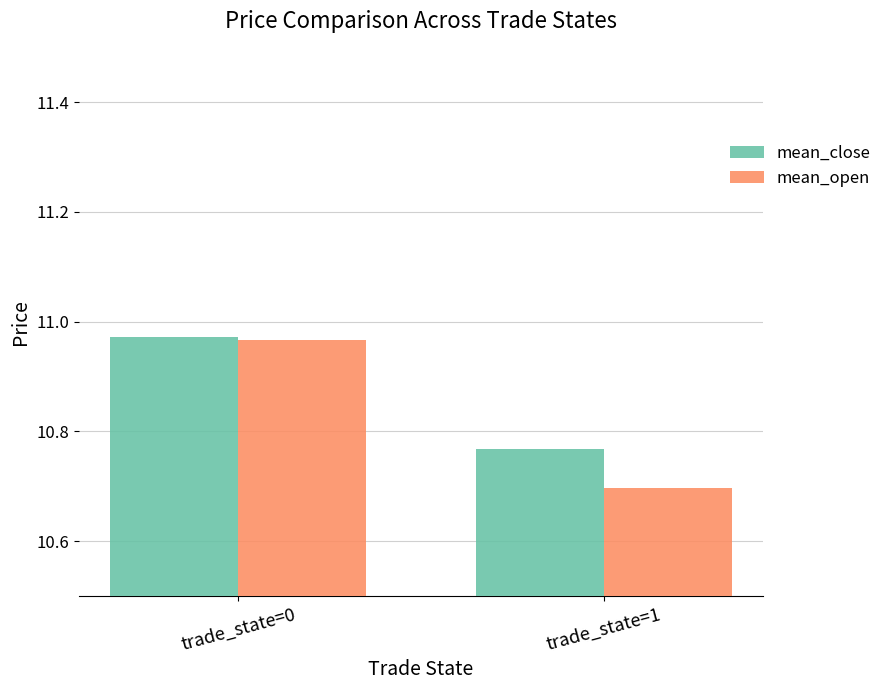

The mean_close series shows 6.7 at trade_state=0. True or false?

False